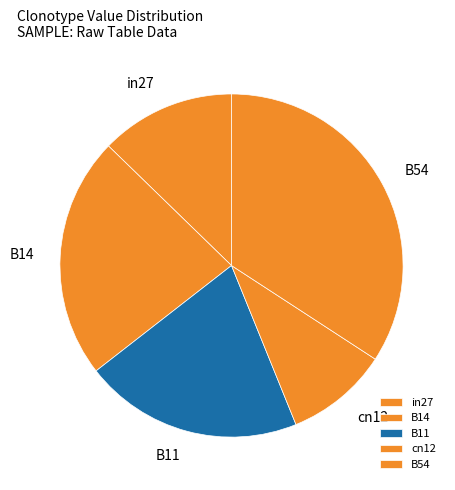

The in27 slice represents 13% of the pie. True or false?

True